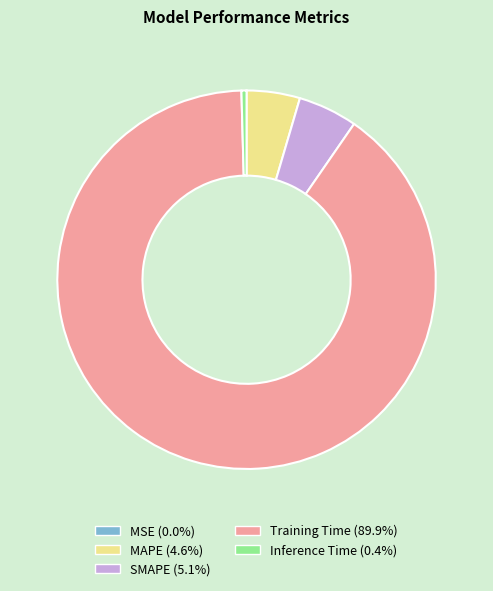

True or false: SMAPE accounts for 11% of the total.

False